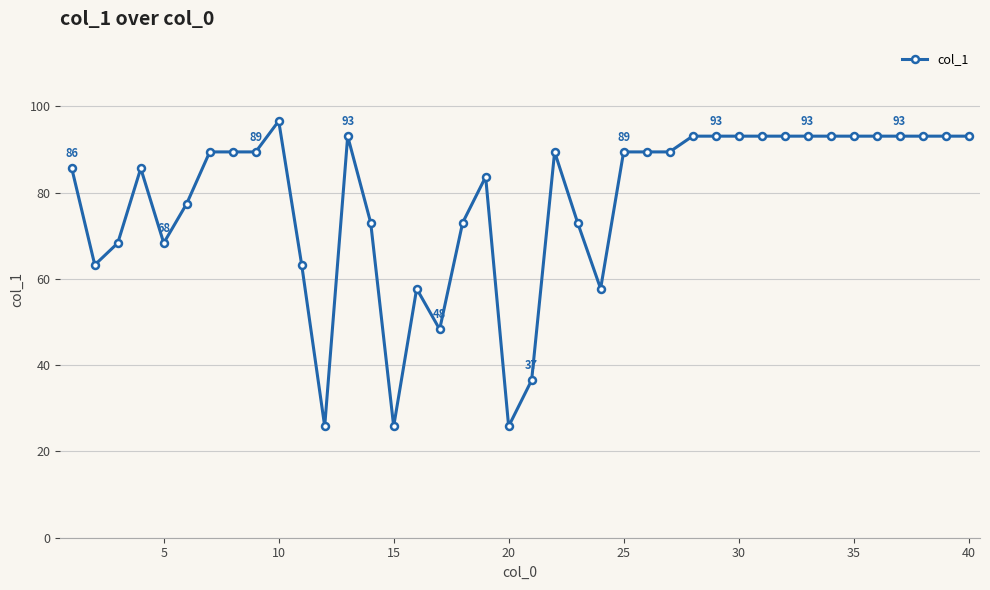

How many values are below 89?

18